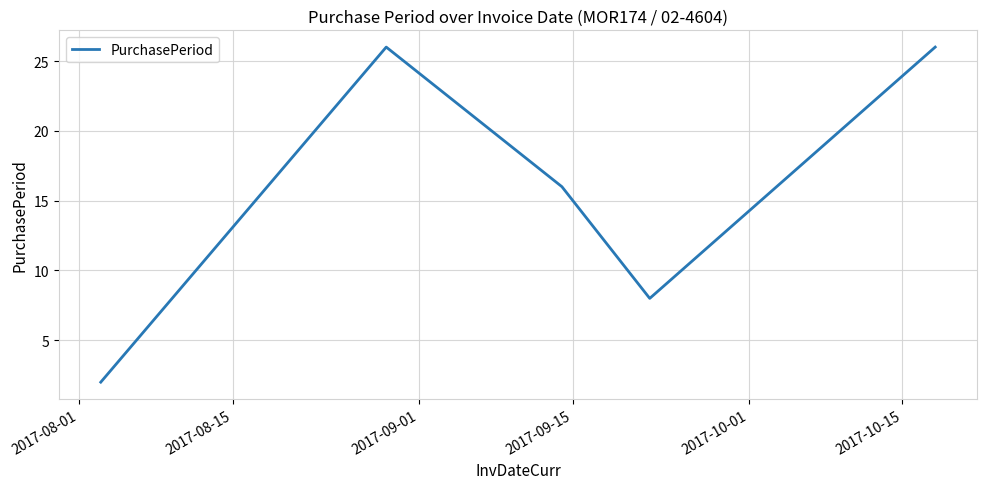

True or false: there are more than 1 points higher than both neighbors.

False